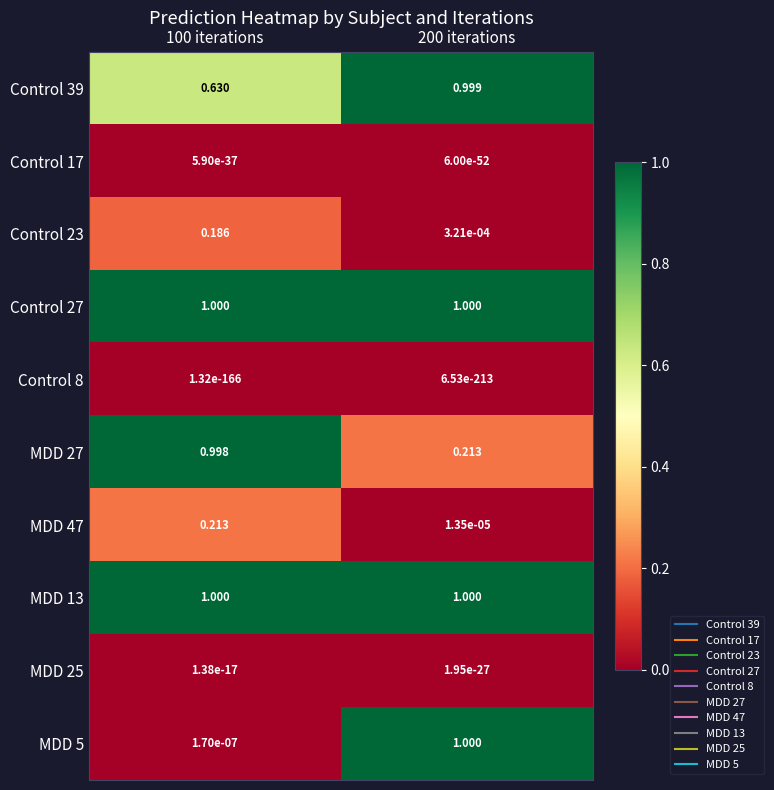

Is the value of MDD 13 at 200 iterations greater than the value of Control 23 at 200 iterations?

Yes